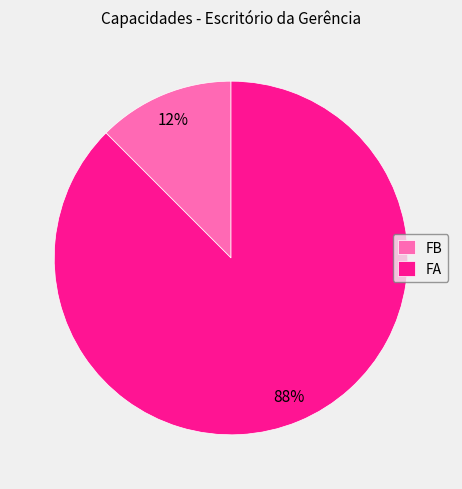

Between FA and FB, which is larger?

FA